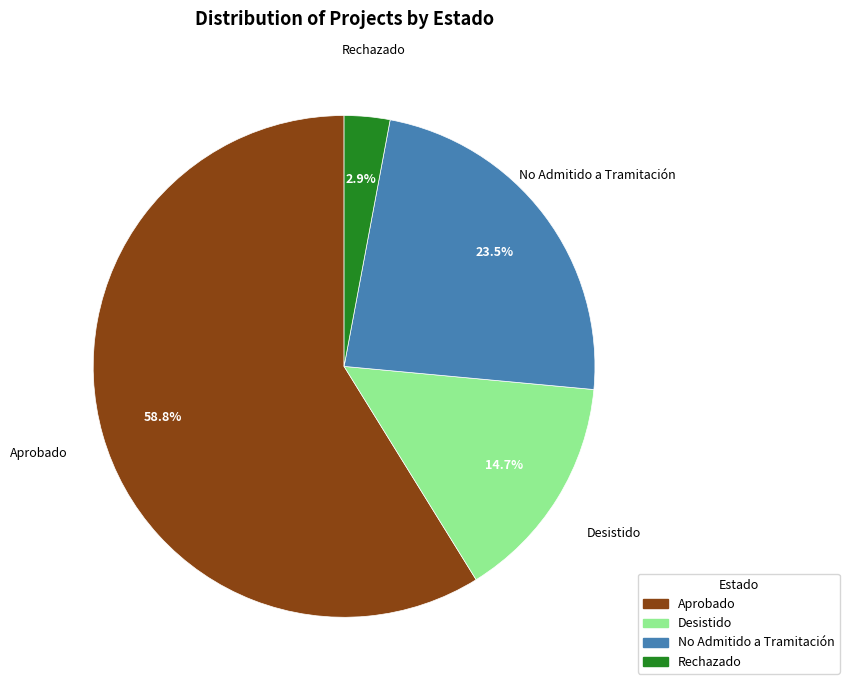

What is the ratio of the value at Aprobado to the value at No Admitido a Tramitación?

2.5